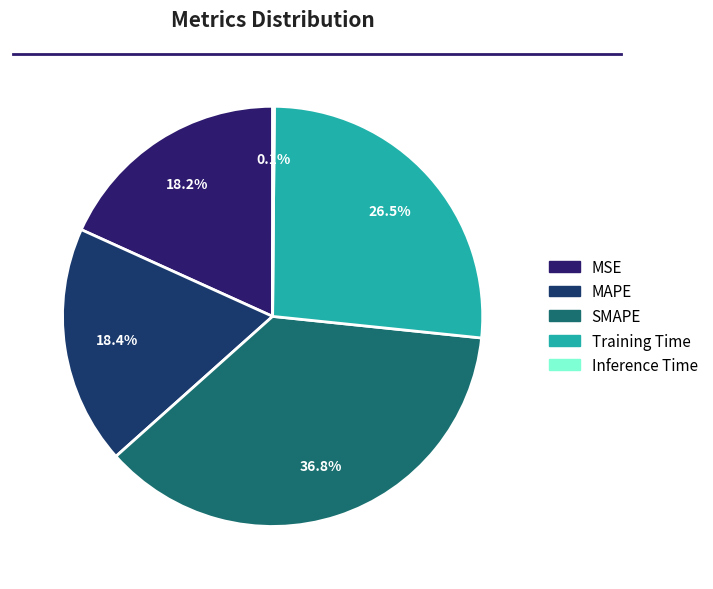

To the nearest percent, what portion does MSE represent?

18%